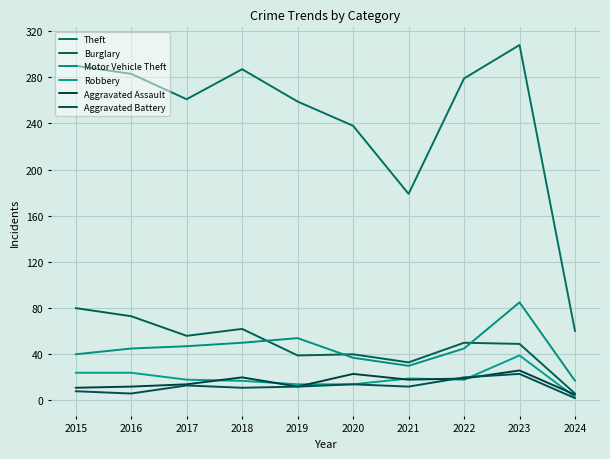

Which series has the largest range (max minus min)?

Theft